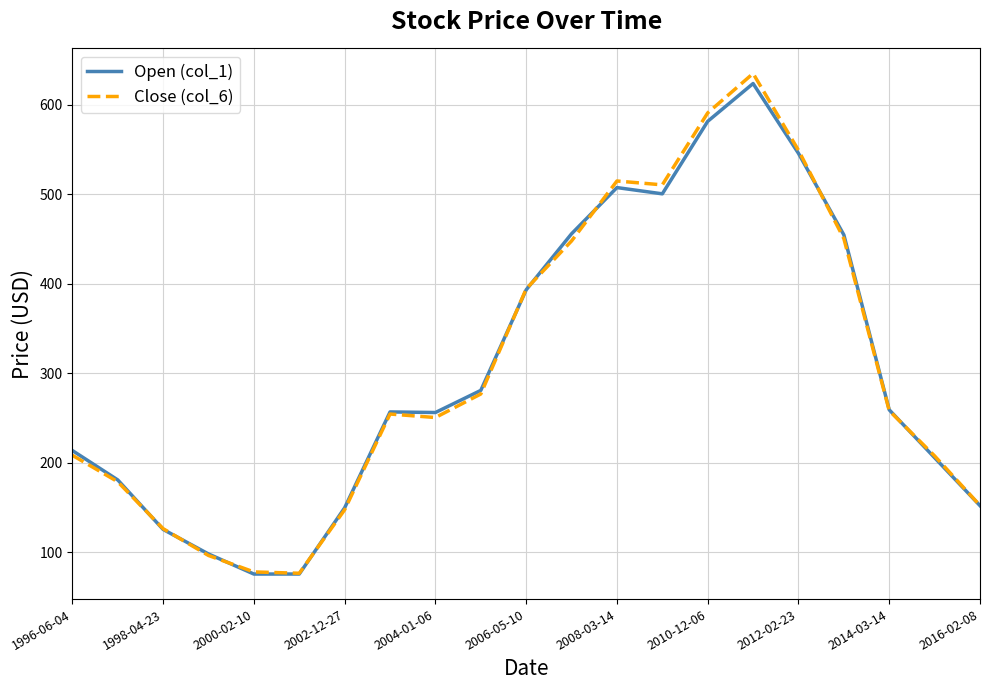

Which series has the widest spread of values?

Close (col_6)